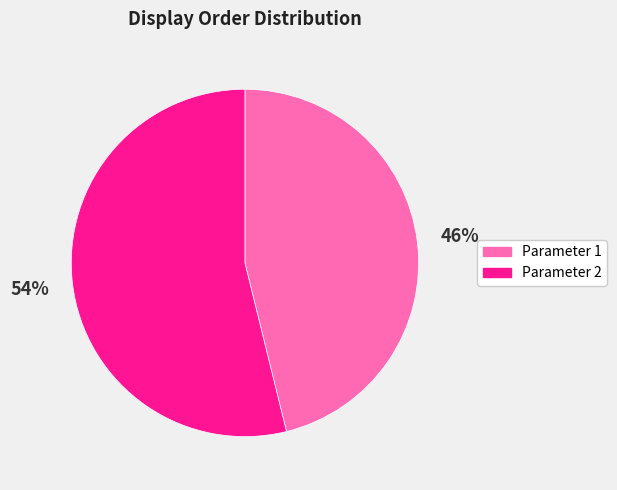

Is there any slice that represents more than half of the pie?

Yes